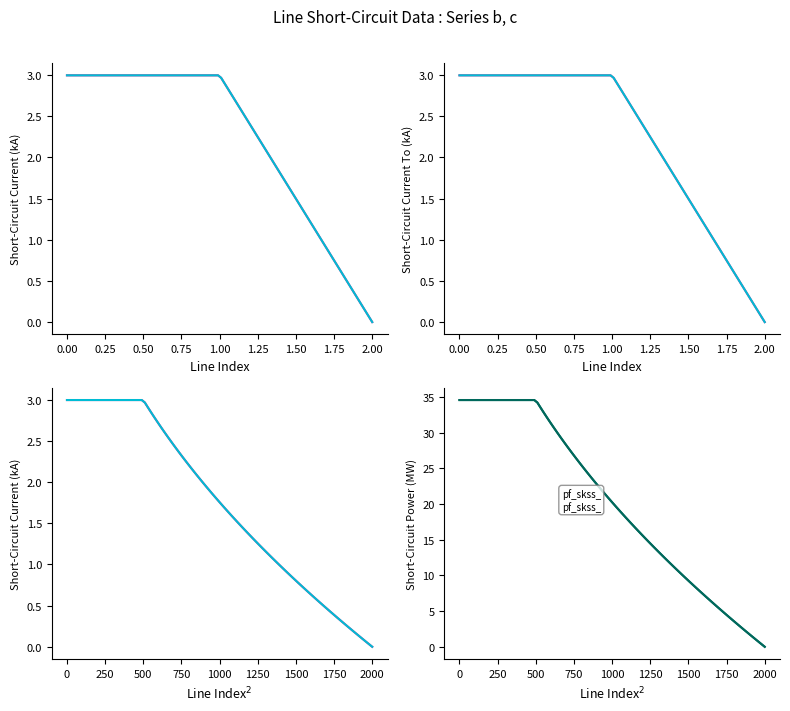

At which category is the sum across all series the highest?

Line_1